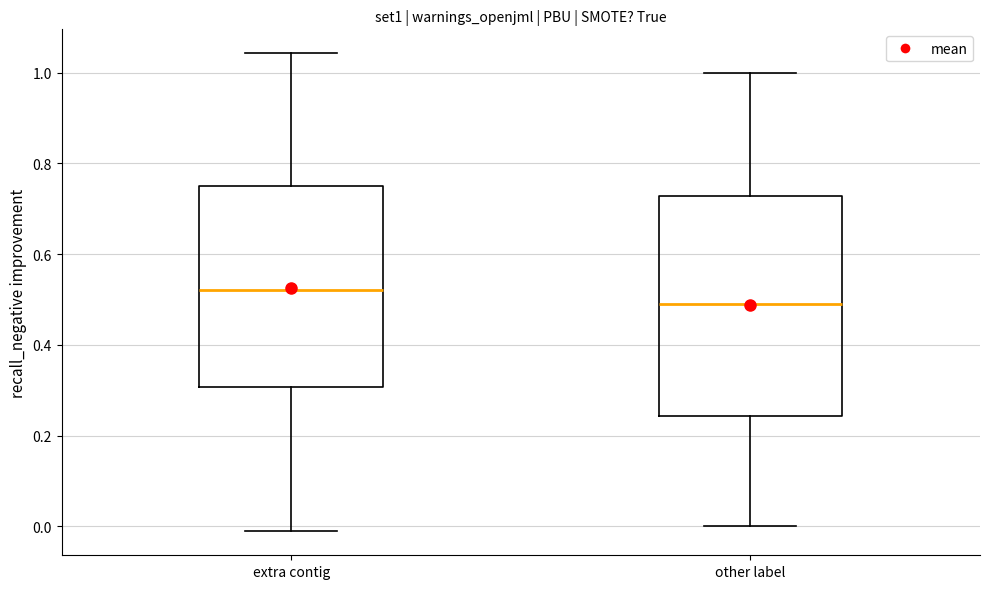

Reading left to right, transcribe this box plot: for each box, give where its median line is, the range the box spans, and where its two whiskers end, as read against the y-axis. The values are not printed on the chart, so give them approximately, as read against the axis.

extra contig: median 0.52, box 0.30 to 0.74, whiskers -0.02 to 1.04
other label: median 0.50, box 0.24 to 0.72, whiskers 0.00 to 1.00